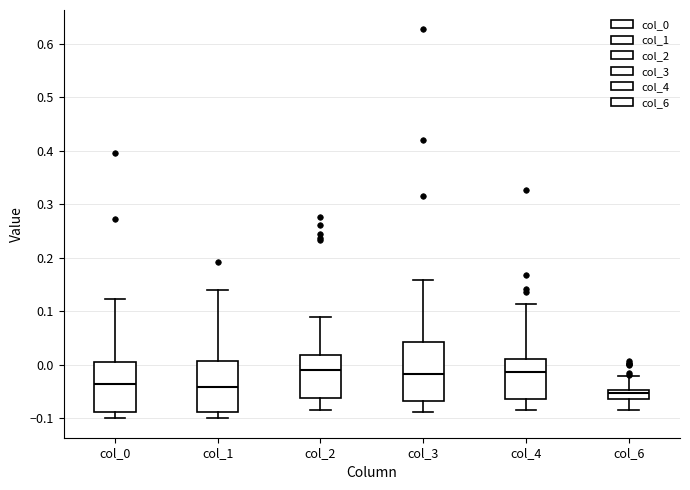

Where does the upper whisker of the box for col_2 end on the y-axis? The values are not printed on the chart, so give them approximately, as read against the axis.

0.09